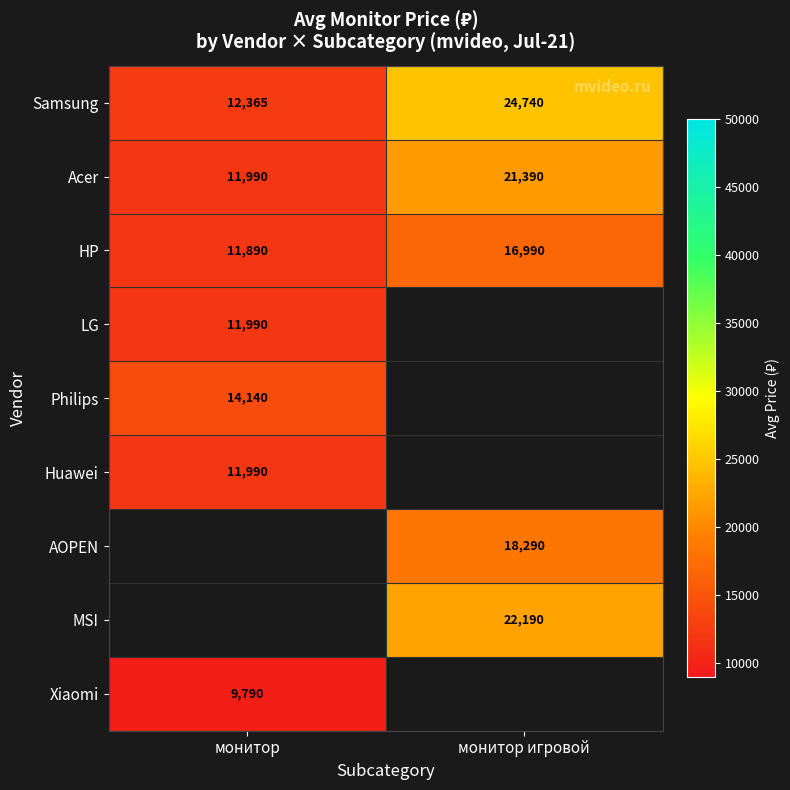

The value of HP at монитор игровой is 16990. True or false?

True